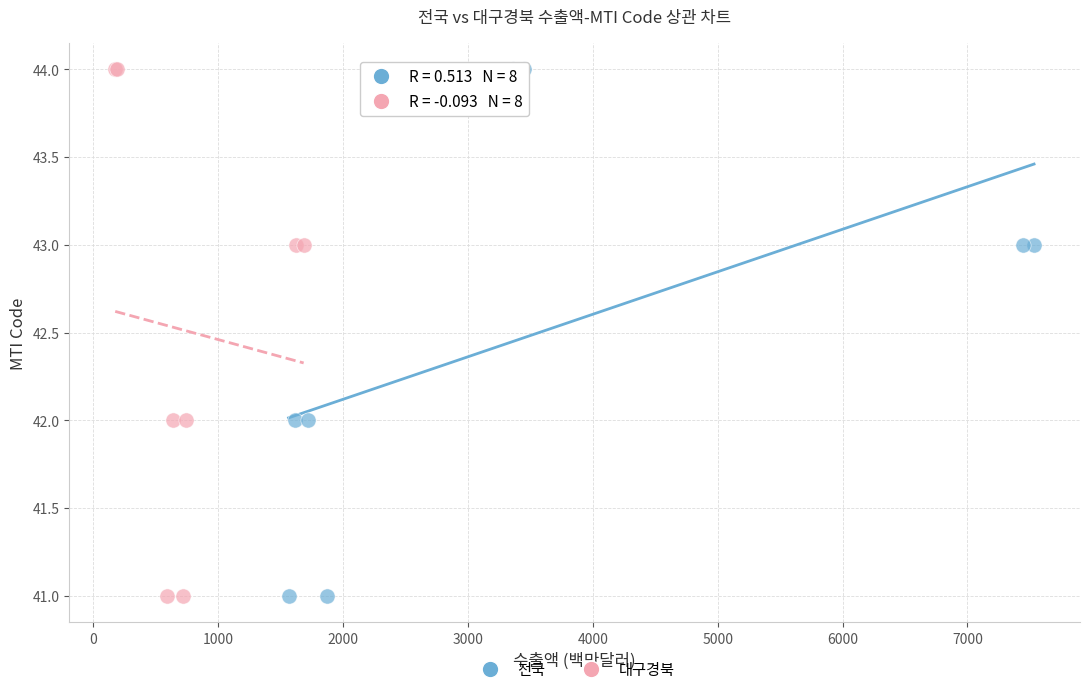

What are all the series names shown in the legend?

전국, 대구경북